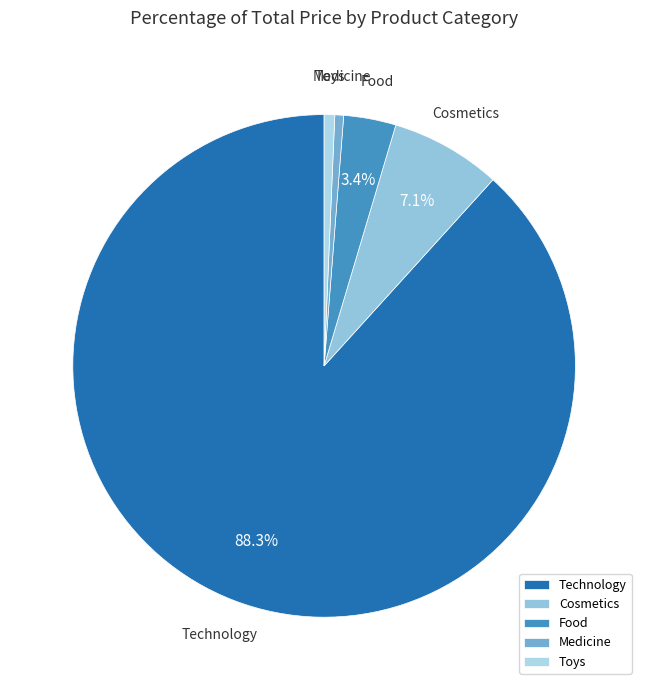

What is the largest slice in the pie chart?

Technology